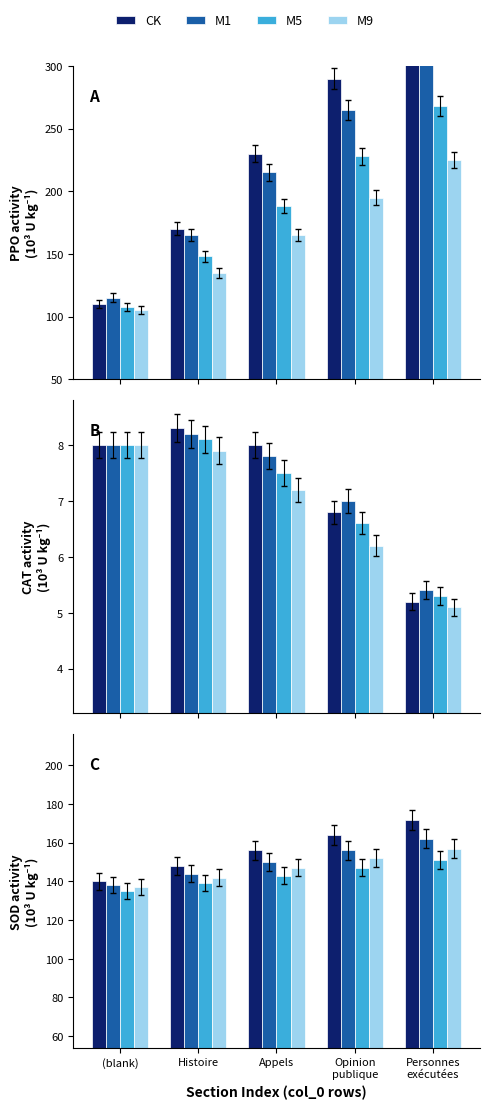

Are the bars grouped side by side (vs. stacked)?

Yes